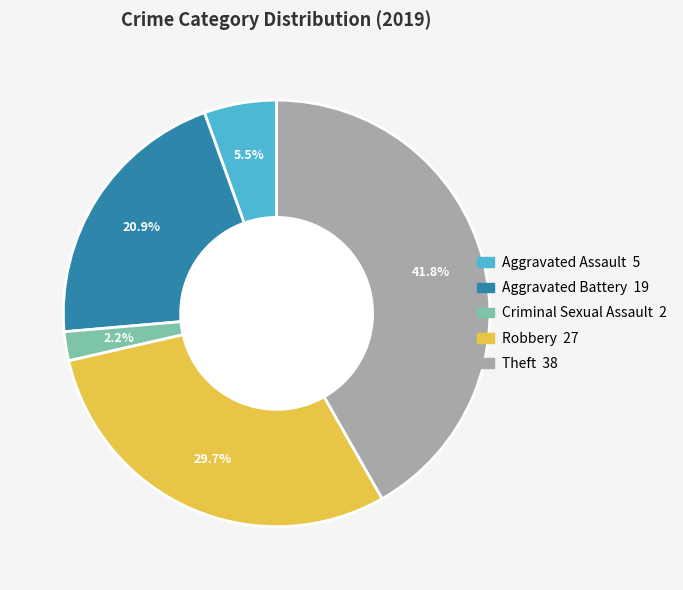

How much of the chart is everything except Aggravated Assault?

94.5%